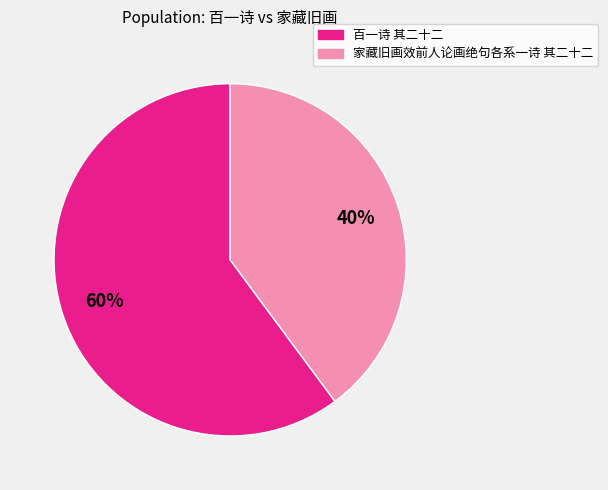

Is there any slice that represents more than half of the pie?

Yes